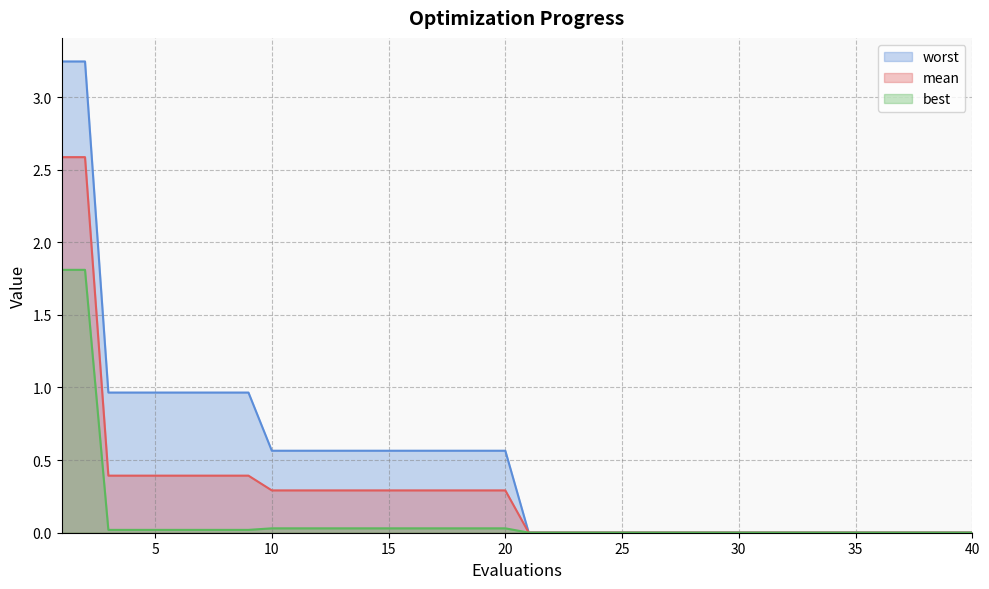

Reading left to right, transcribe all the data shown in this chart.

mean: 2.6	2.6	0.4	0.4	0.4	0.4	0.4	0.4	0.4	0.3	0.3	0.3	0.3	0.3	0.3	0.3	0.3	0.3	0.3	0.3	0.0	0.0	0.0	0.0	0.0	0.0	0.0	0.0	0.0	0.0	0.0	0.0	0.0	0.0	0.0	0.0	0.0	0.0	0.0	0.0
best: 1.8	1.8	0.0	0.0	0.0	0.0	0.0	0.0	0.0	0.0	0.0	0.0	0.0	0.0	0.0	0.0	0.0	0.0	0.0	0.0	0.0	0.0	0.0	0.0	0.0	0.0	0.0	0.0	0.0	0.0	0.0	0.0	0.0	0.0	0.0	0.0	0.0	0.0	0.0	0.0
worst: 3.2	3.2	1.0	1.0	1.0	1.0	1.0	1.0	1.0	0.6	0.6	0.6	0.6	0.6	0.6	0.6	0.6	0.6	0.6	0.6	0.0	0.0	0.0	0.0	0.0	0.0	0.0	0.0	0.0	0.0	0.0	0.0	0.0	0.0	0.0	0.0	0.0	0.0	0.0	0.0